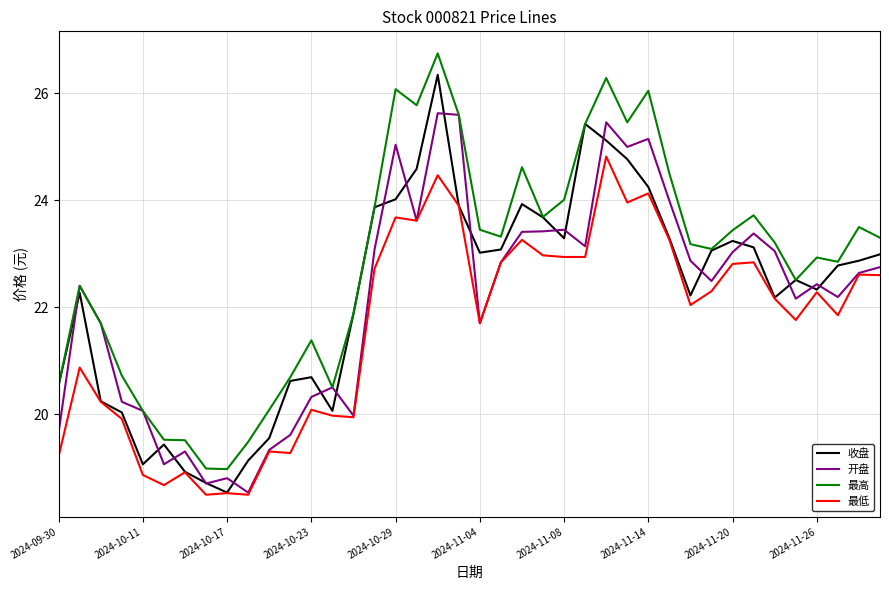

Which series has the largest total across all categories?

最高